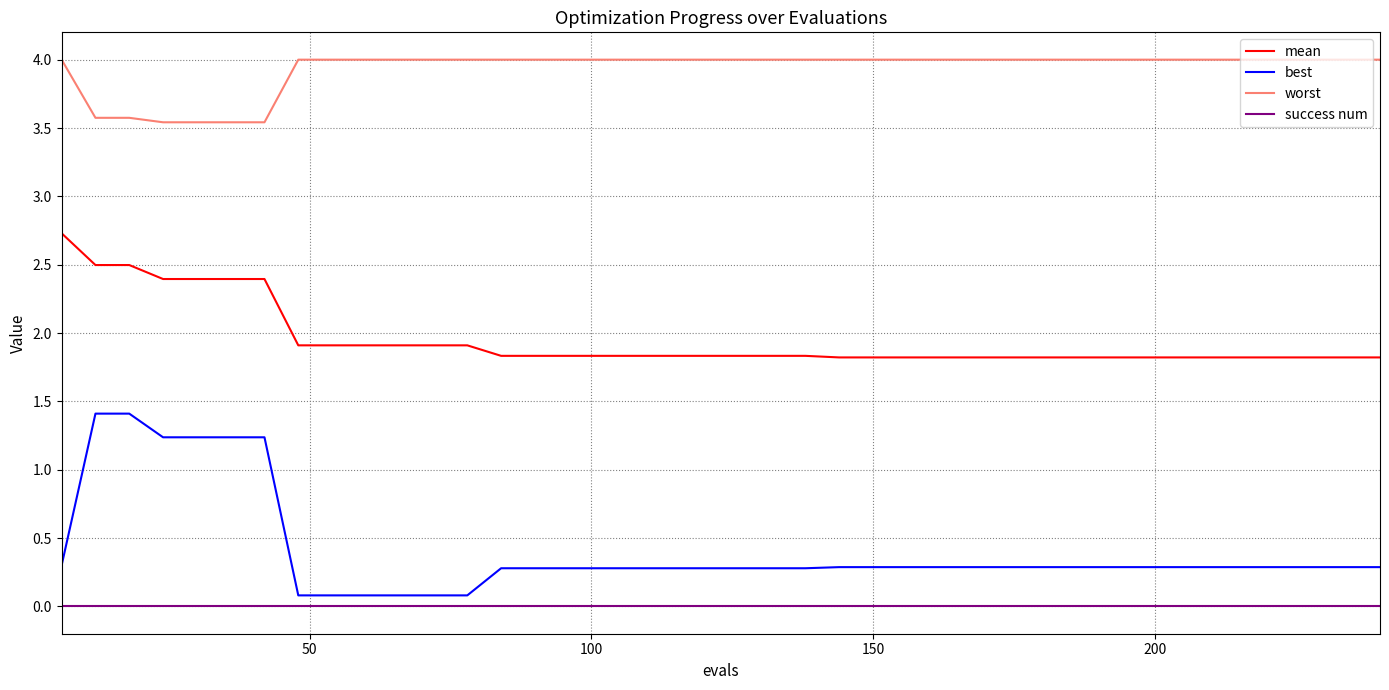

Does the chart display data point markers on the line(s)?

No